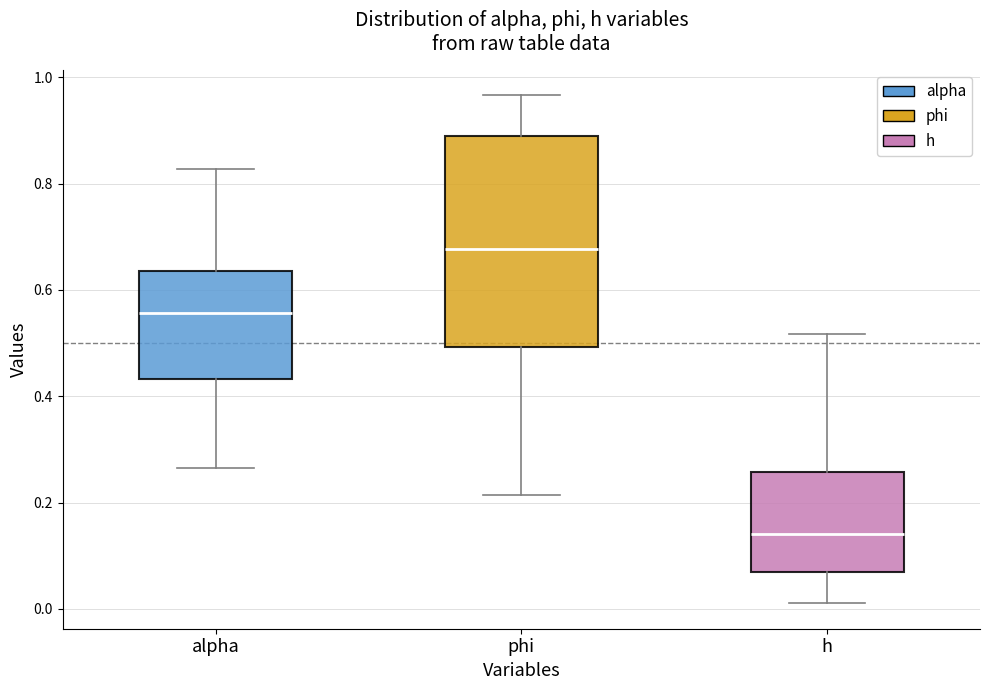

Which box is the tallest, from its lower edge to its upper edge?

phi